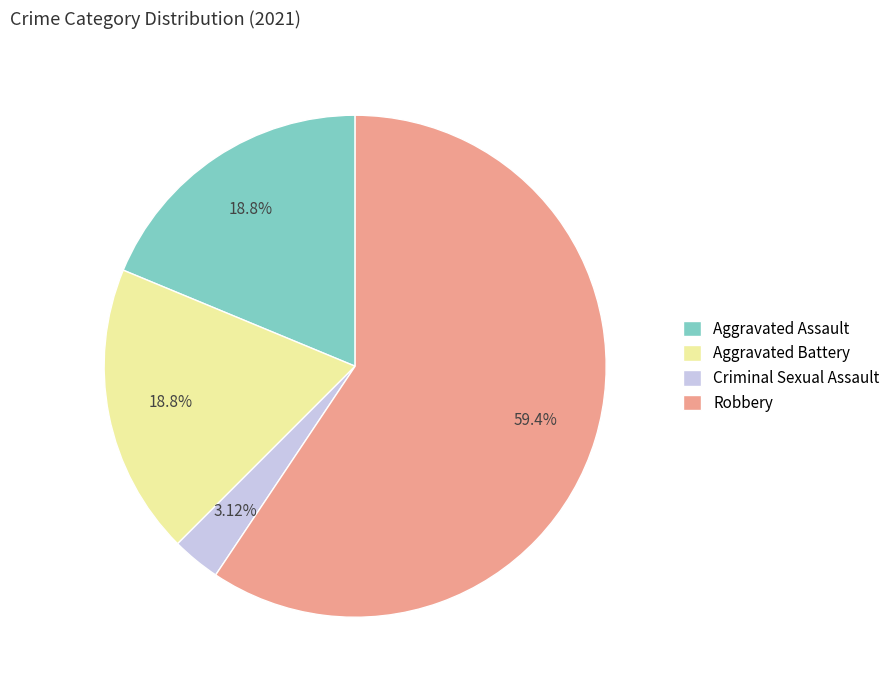

Which category has the biggest portion of the pie?

Robbery